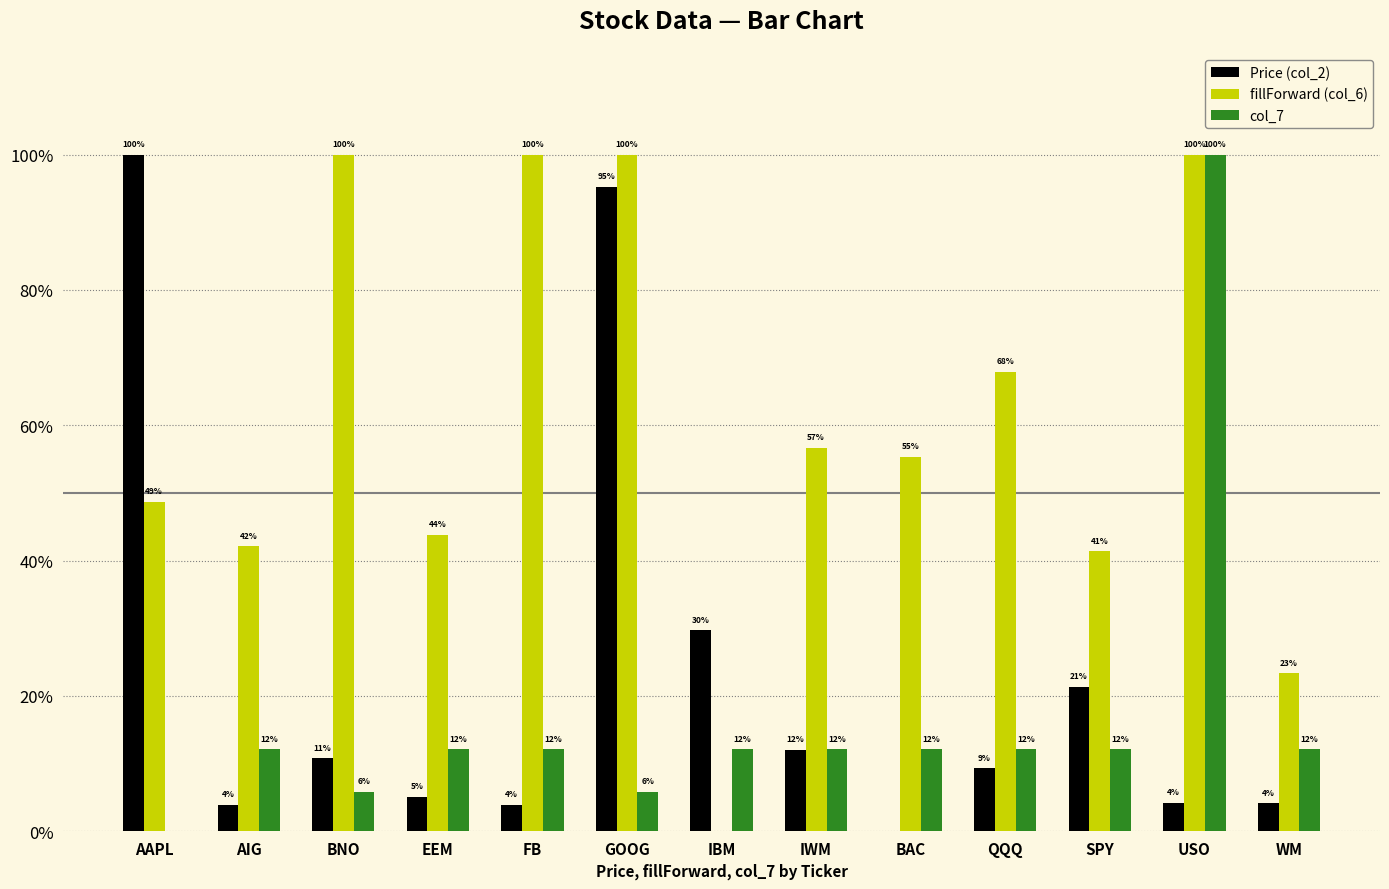

What is the average value of the col_7 series?

0.2